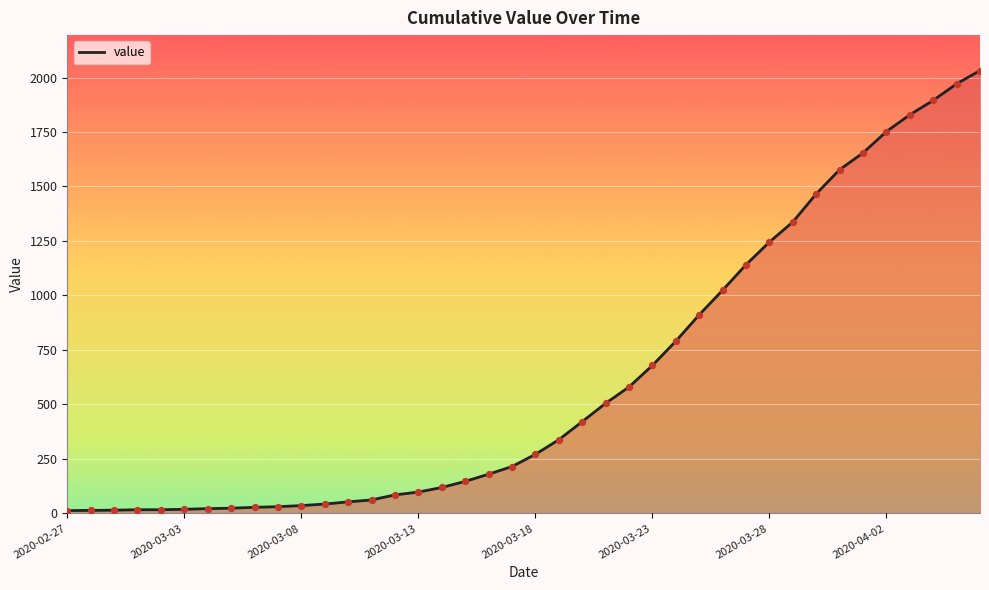

What is the greatest value displayed?

2032